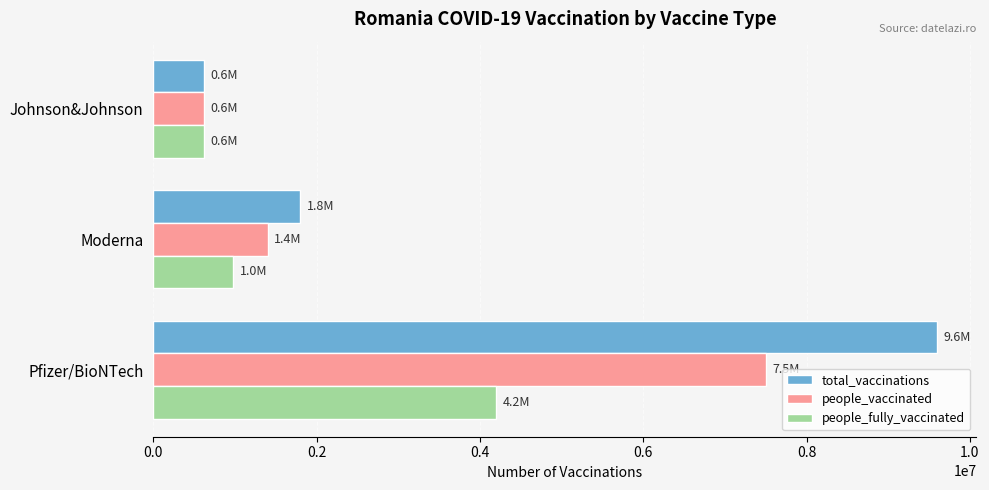

Count the number of data series in this chart.

3